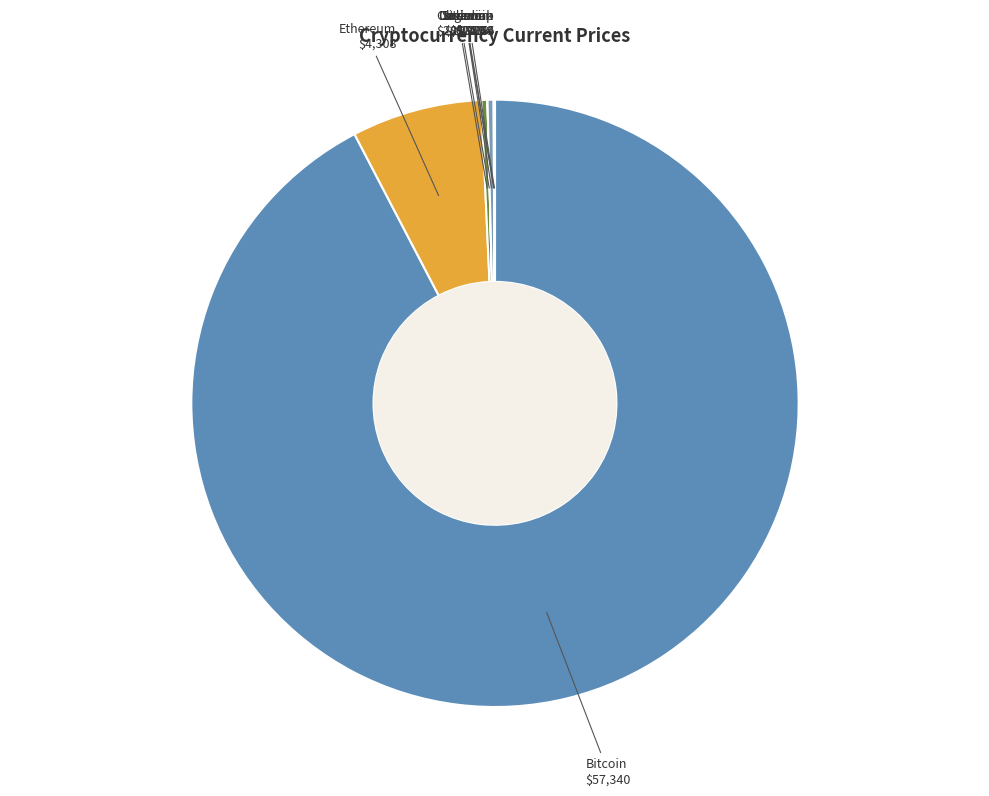

What is the ratio of the value at Bitcoin to the value at Ethereum?

13.3